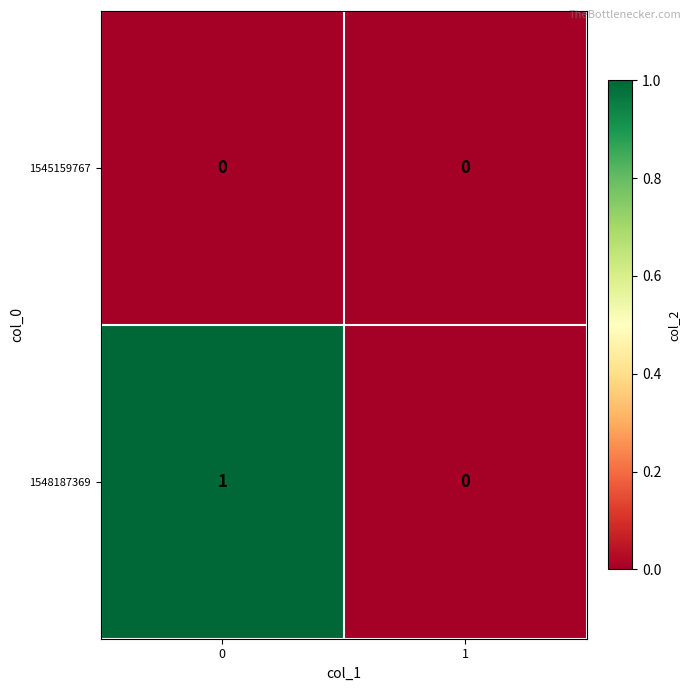

The 1545159767 series shows 0 at 0. True or false?

True